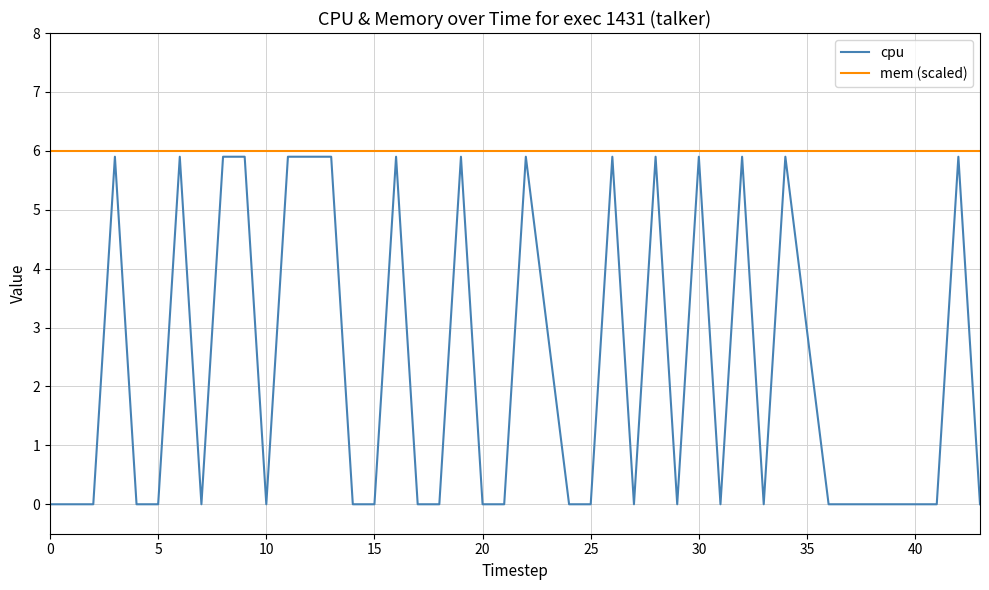

What is the maximum value shown in the chart?

6.0